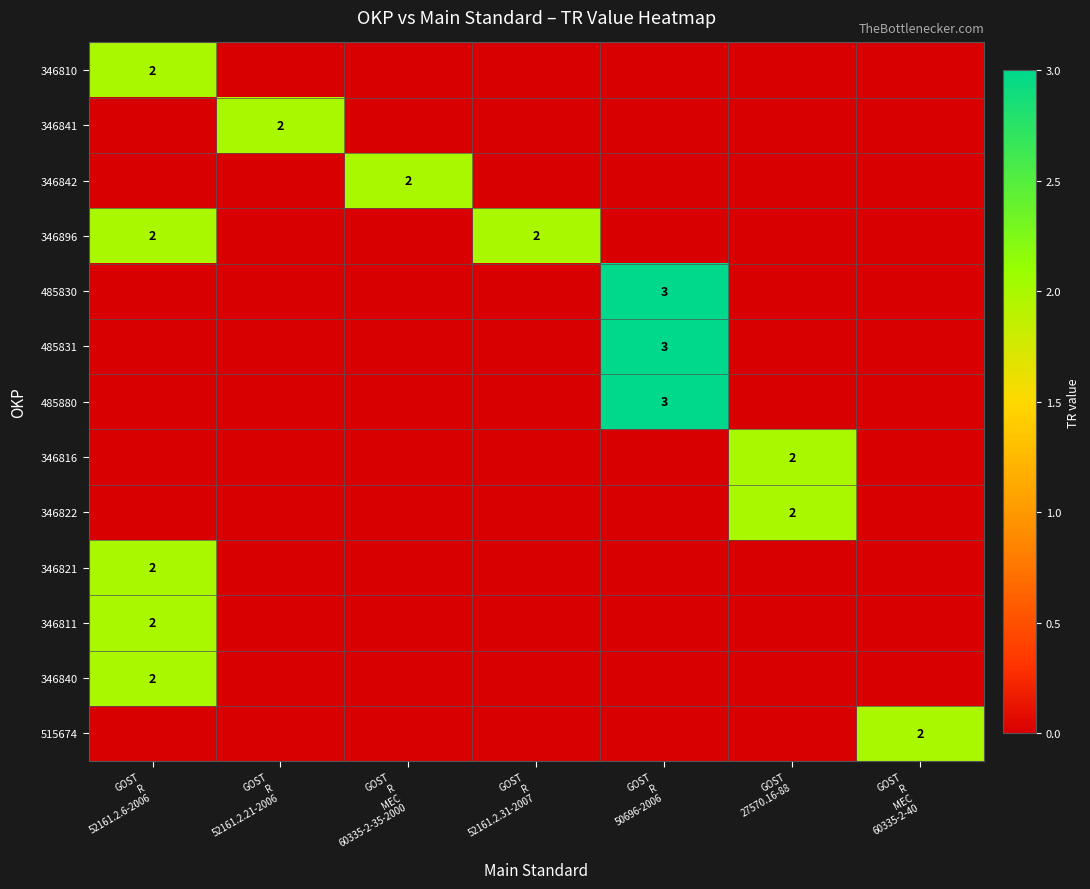

What is the sum of the 346810 values at GOST R MEC 60335-2-35-2000 and GOST R 52161.2.6-2006?

2